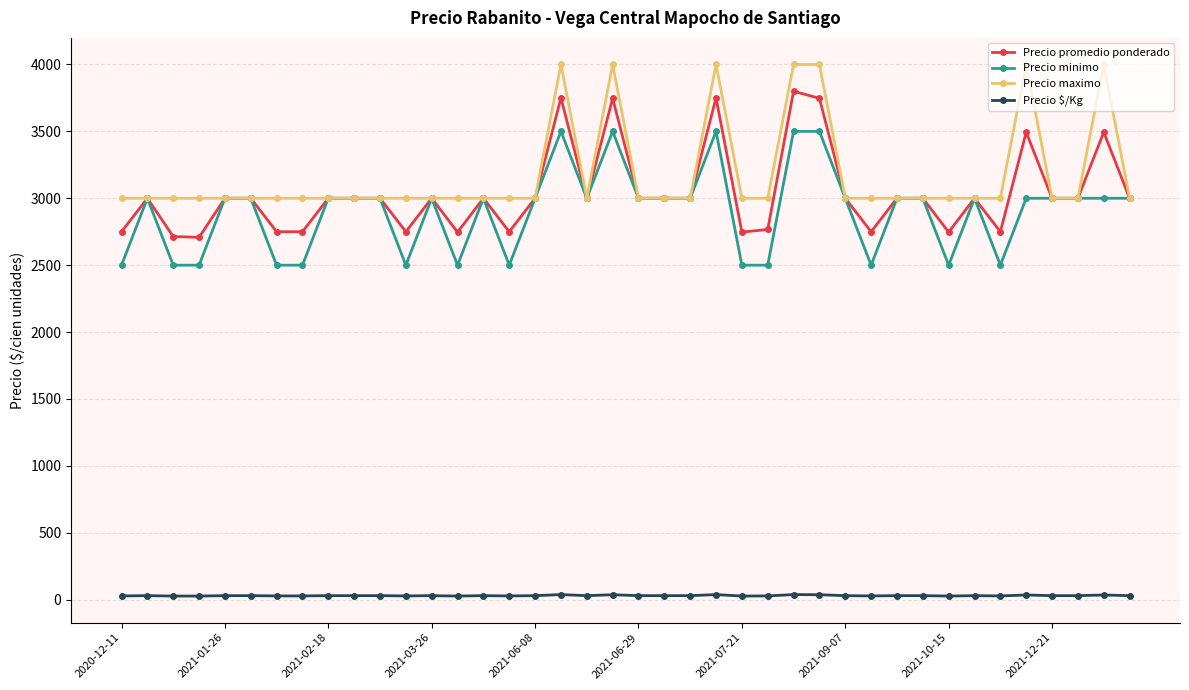

True or false: Precio $/Kg and Precio minimo intersect in this chart.

False